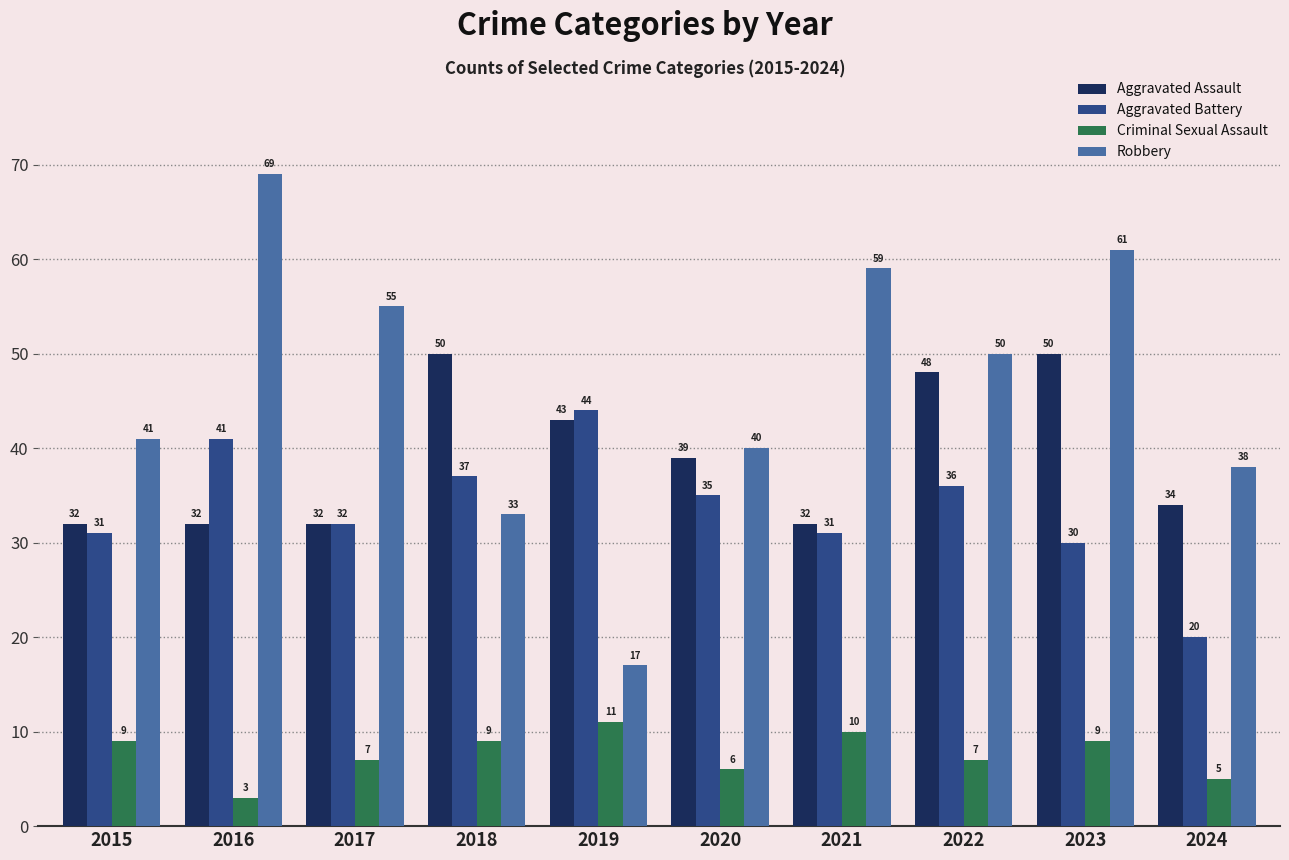

Reading left to right, extract all data points from this chart.

Aggravated Assault: 32	32	32	50	43	39	32	48	50	34
Aggravated Battery: 31	41	32	37	44	35	31	36	30	20
Criminal Sexual Assault: 9	3	7	9	11	6	10	7	9	5
Robbery: 41	69	55	33	17	40	59	50	61	38